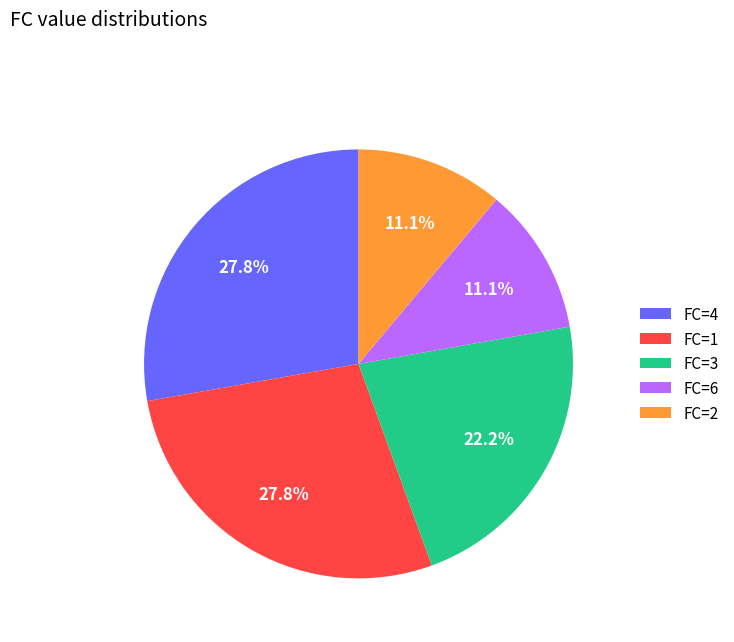

Does any single category account for the majority?

No